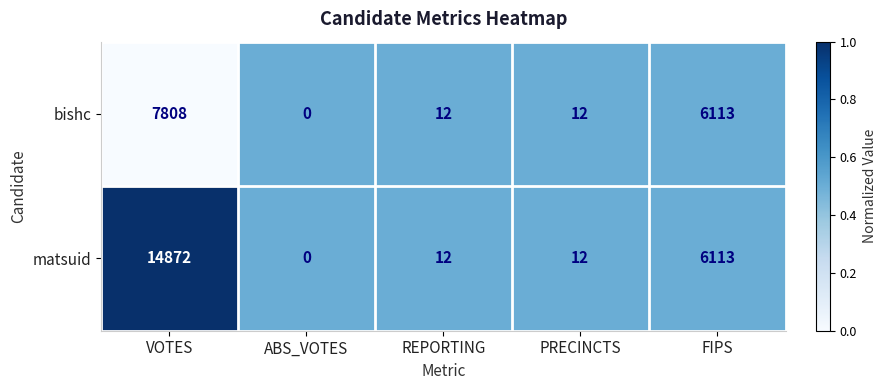

At which category is the sum across all series the highest?

VOTES